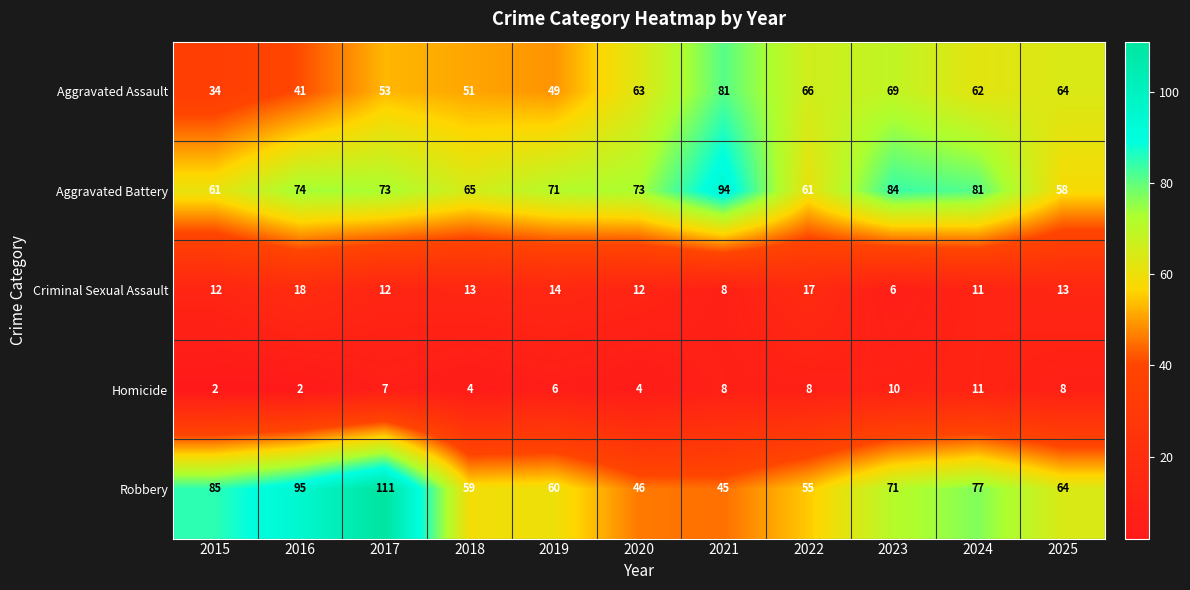

How many data points in Robbery are less than 64?

5